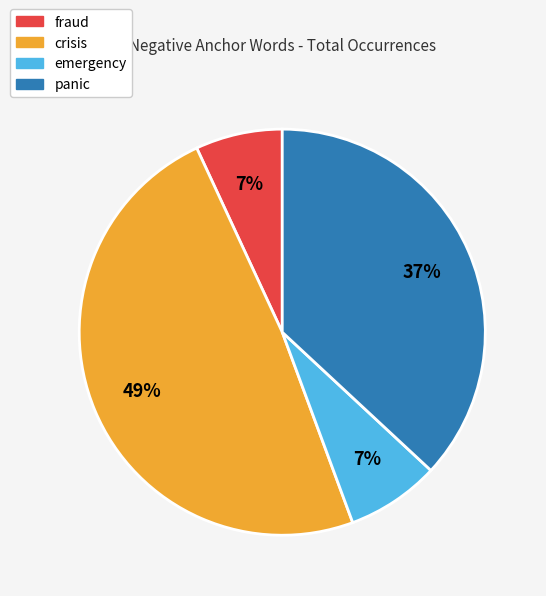

The fraud slice represents 7% of the pie. True or false?

True